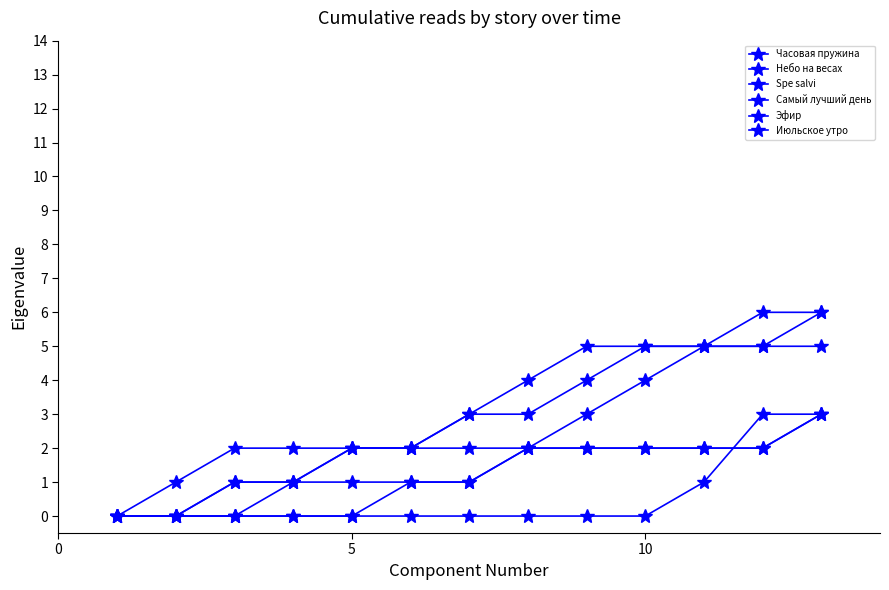

How many categories are shown in the chart?

13